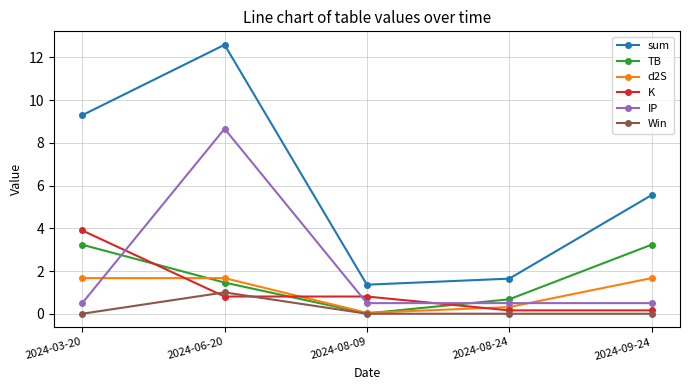

True or false: Win and IP intersect in this chart.

False